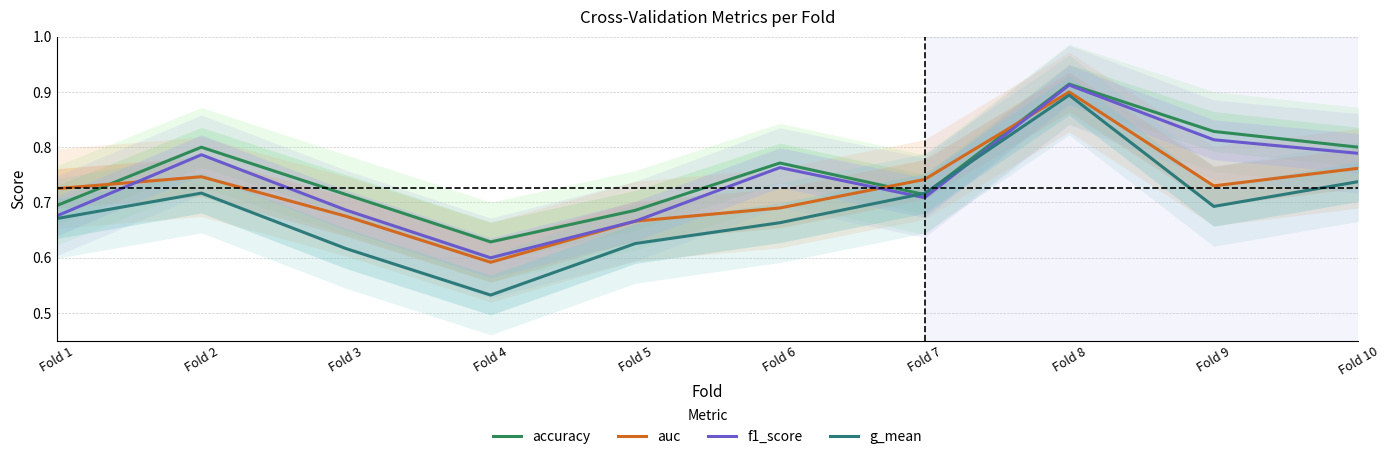

Where is the first local maximum for g_mean?

Fold 2